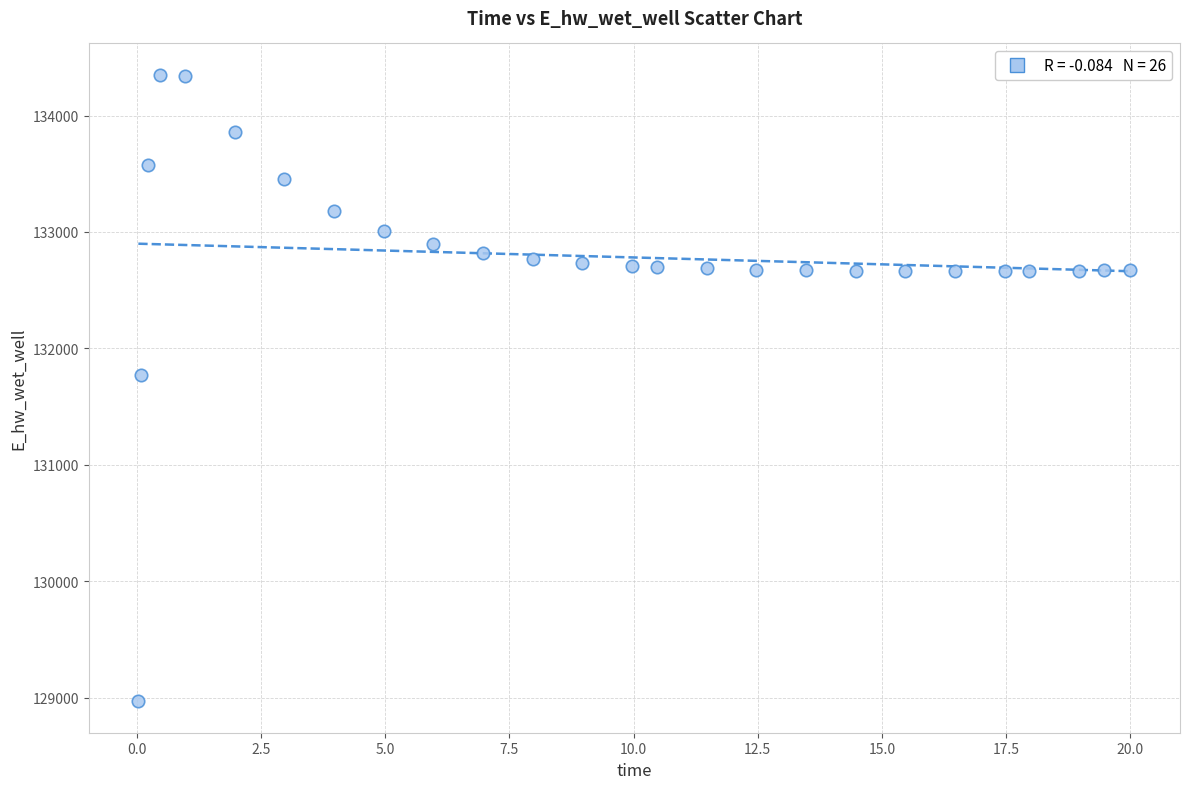

What is the range of Y values (max minus min)?

5383.1